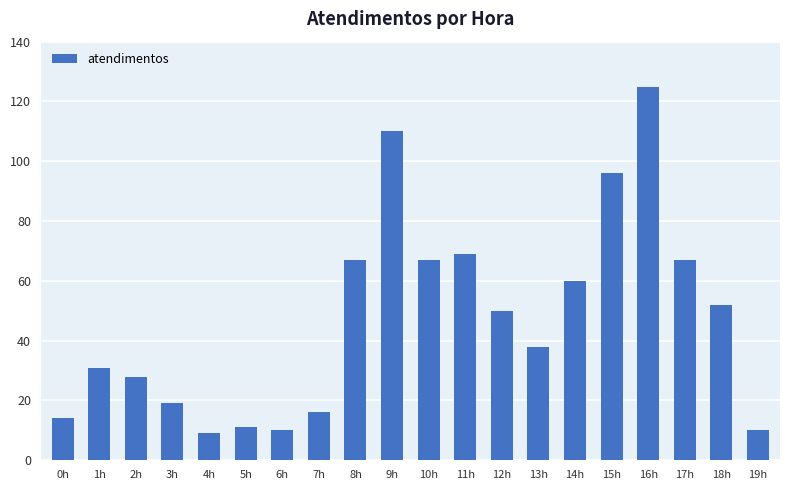

Which category has the highest value across all series?

16h